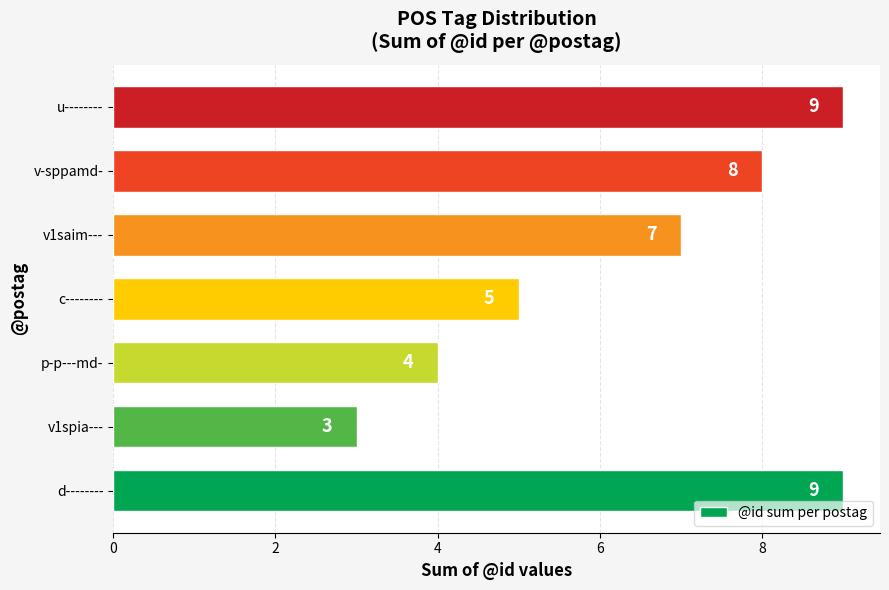

What is the change in value from p-p---md- to u--------?

+5